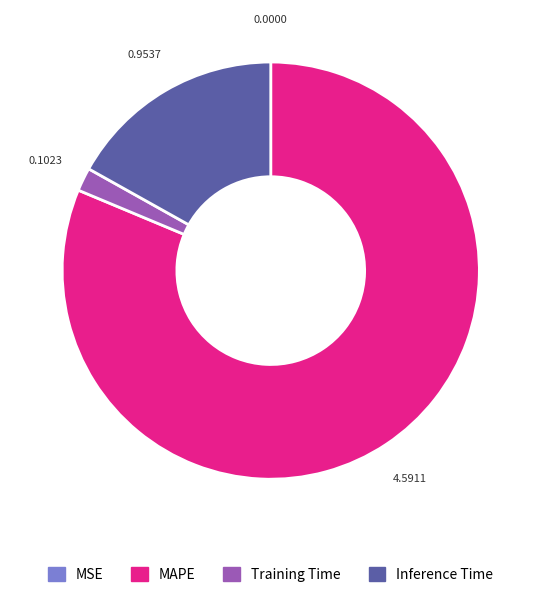

Is MAPE the majority of the pie?

Yes